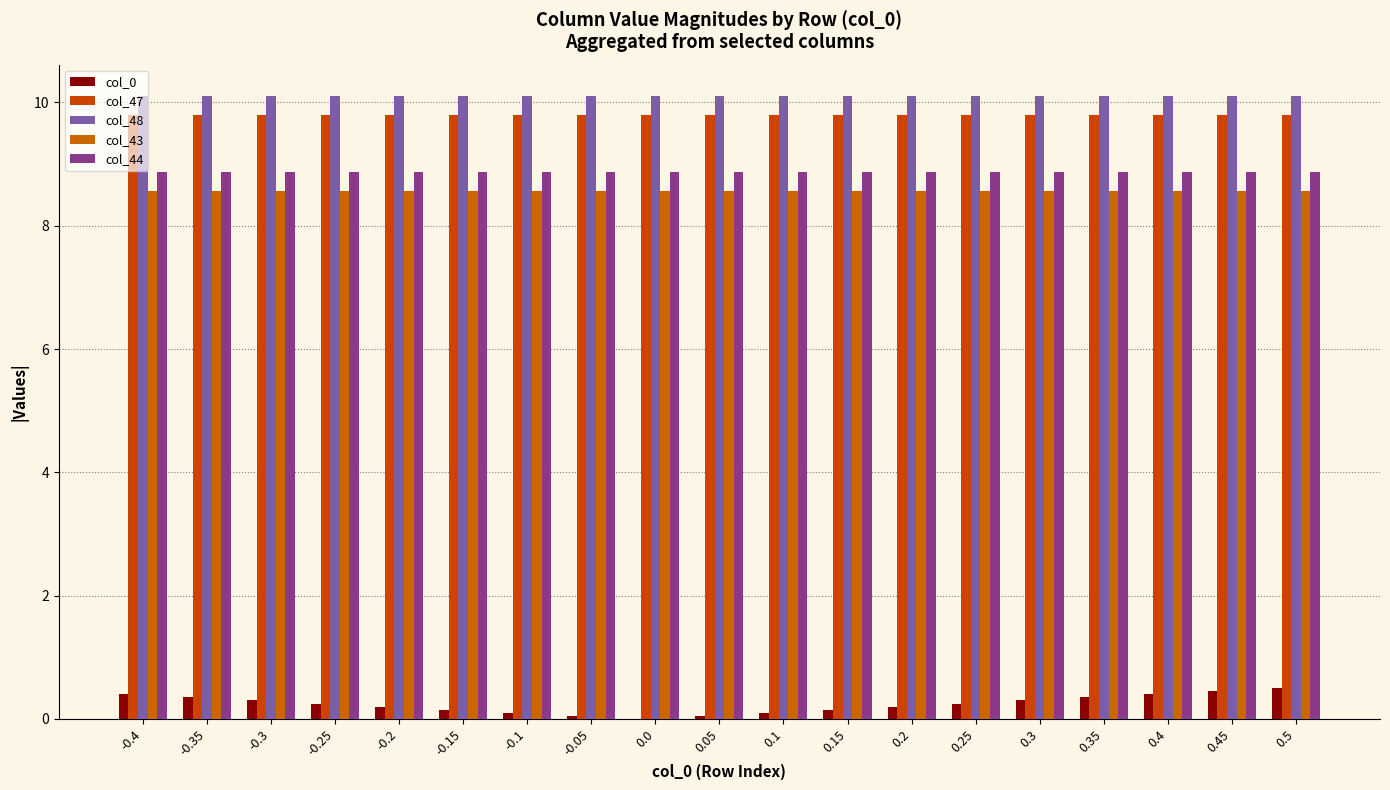

What position from the left is 0.25?

14